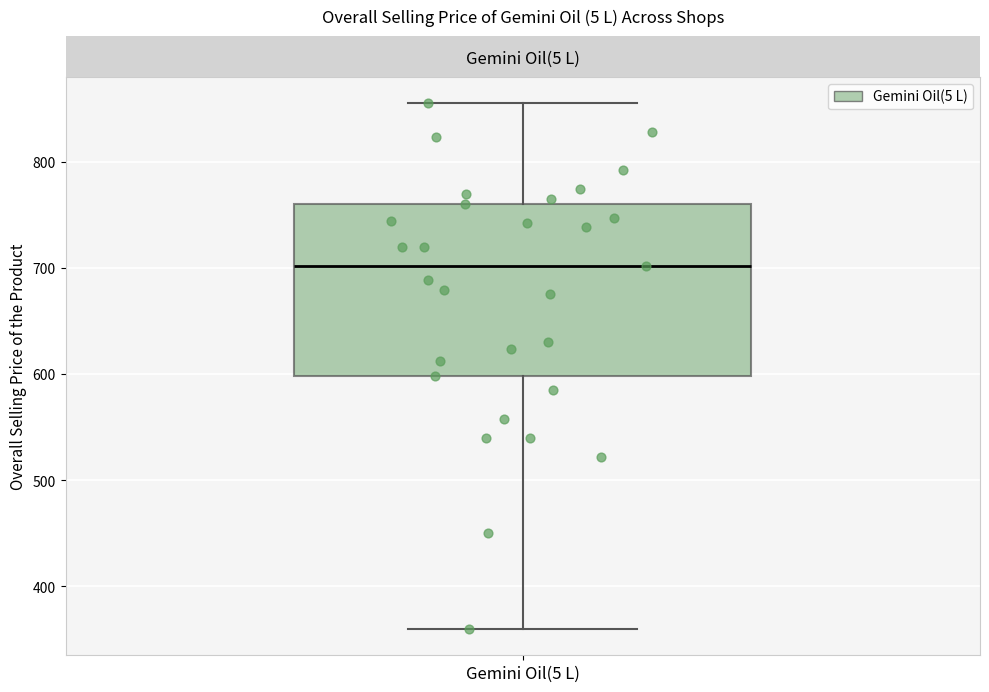

Transcribe this box plot: give where the median line is, the range the box spans, and where the two whiskers end, as read against the y-axis. The values are not printed on the chart, so give them approximately, as read against the axis.

median 700, box 600 to 760, whiskers 360 to 860